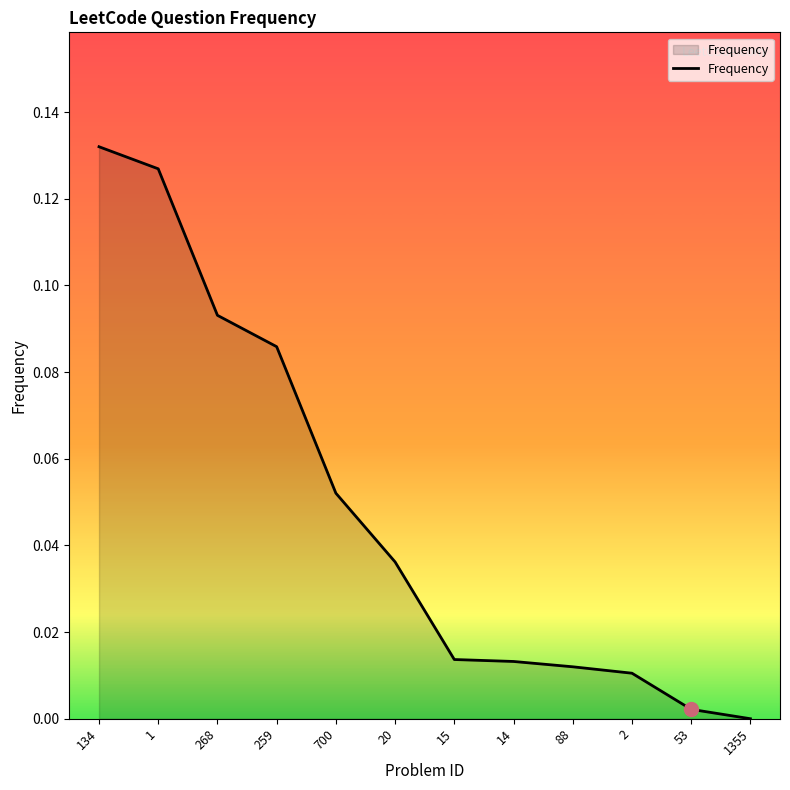

True or false: the data shows 0.0 at 1355.

True